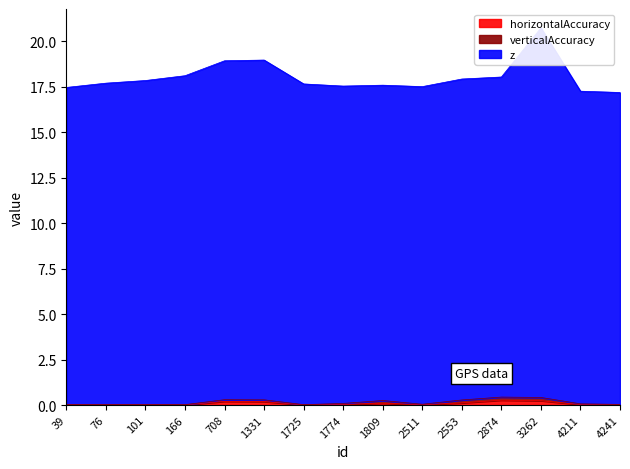

What is the average value of the horizontalAccuracy series?

0.1